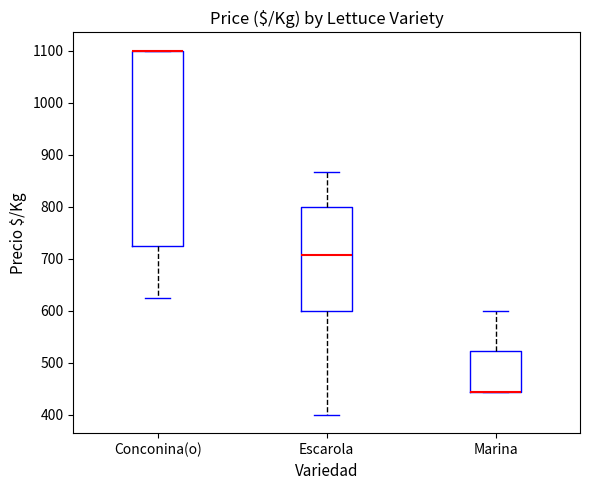

Which box is the tallest, from its lower edge to its upper edge?

Conconina(o)